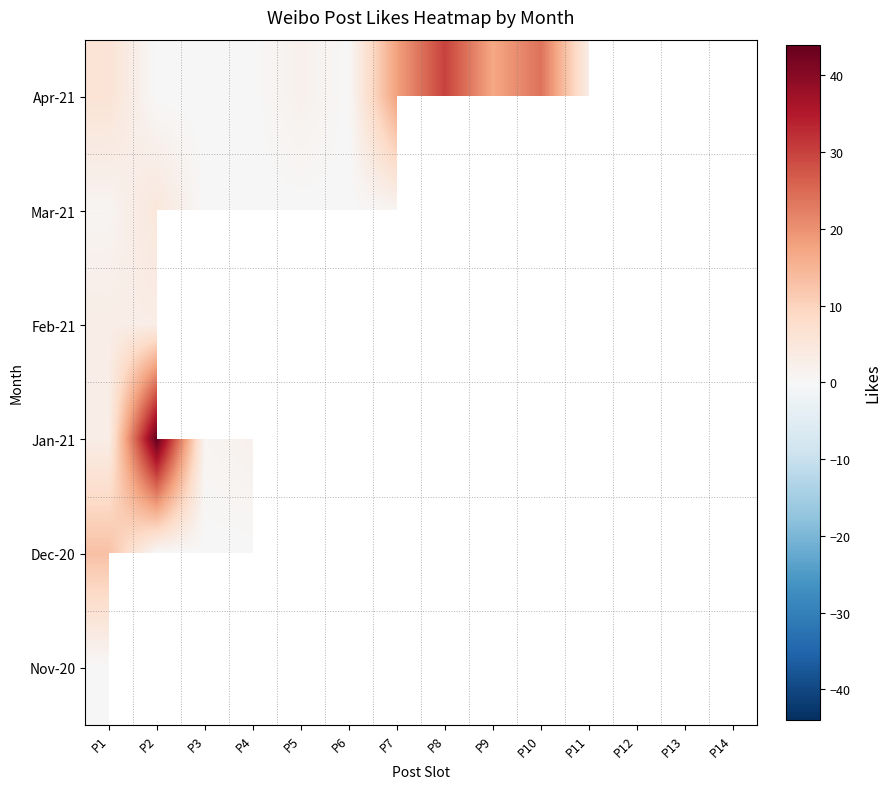

Which category has the lowest value across all series?

P2